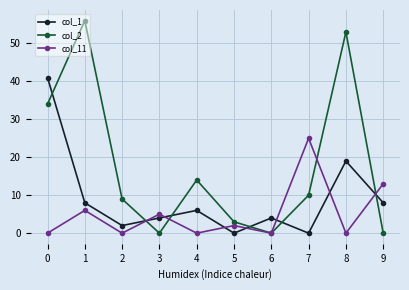

What is the difference between the highest and lowest values at 3?

5